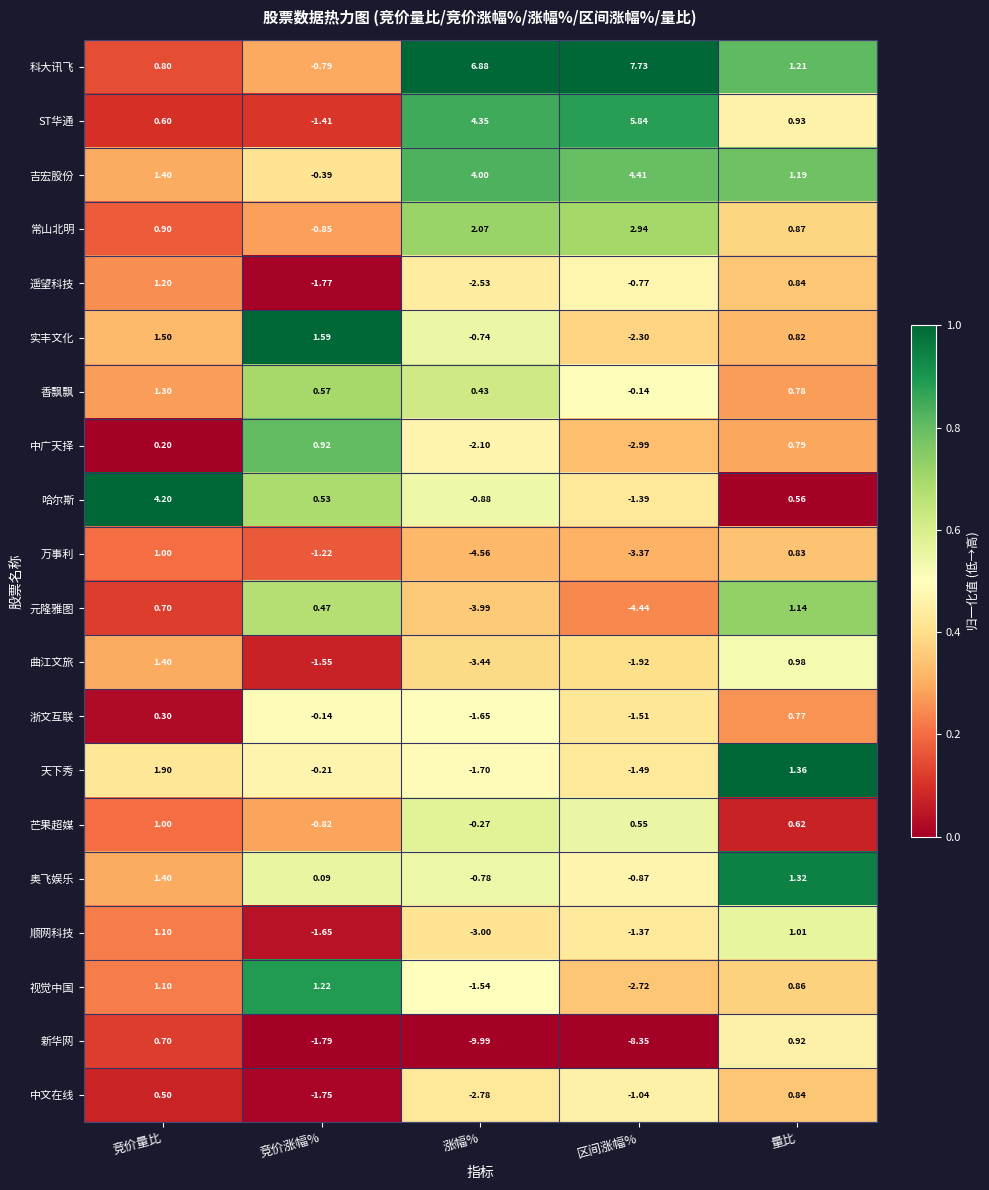

Which series changed the most between 区间涨幅% and 量比?

新华网